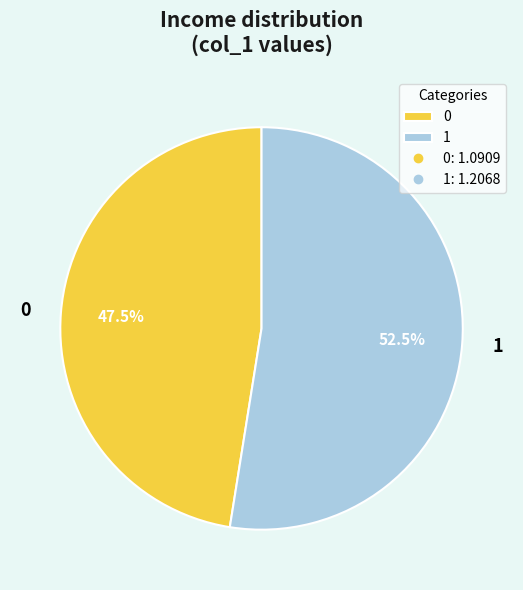

Rank the categories by value from lowest to highest.

0, 1